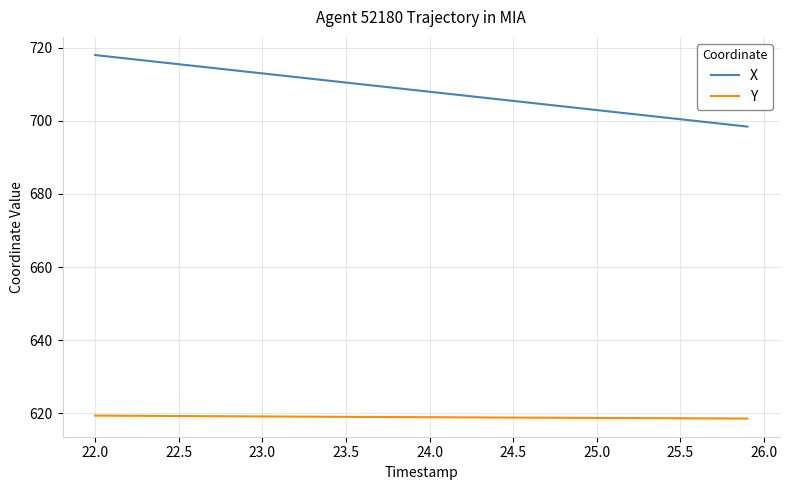

Which series has the largest range (max minus min)?

X